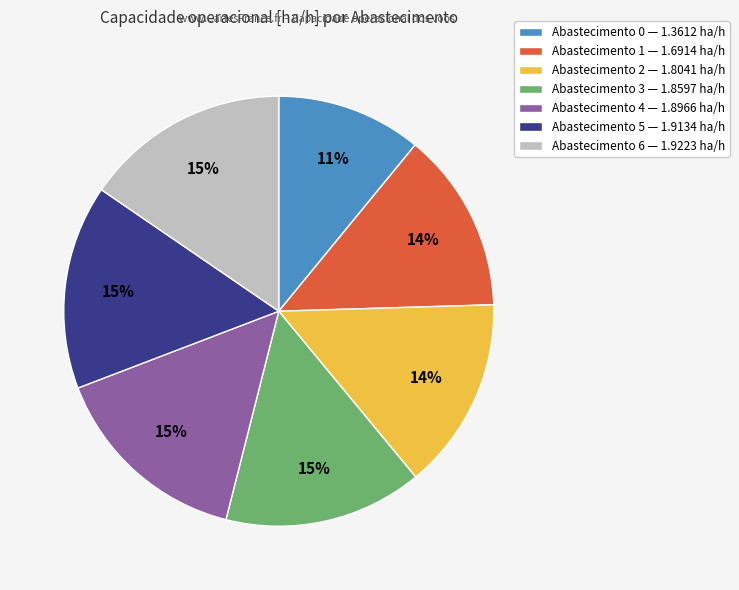

To the nearest percent, what is the combined percentage of Abastecimento 5 — 1.9134 ha/h and Abastecimento 3 — 1.8597 ha/h?

30%